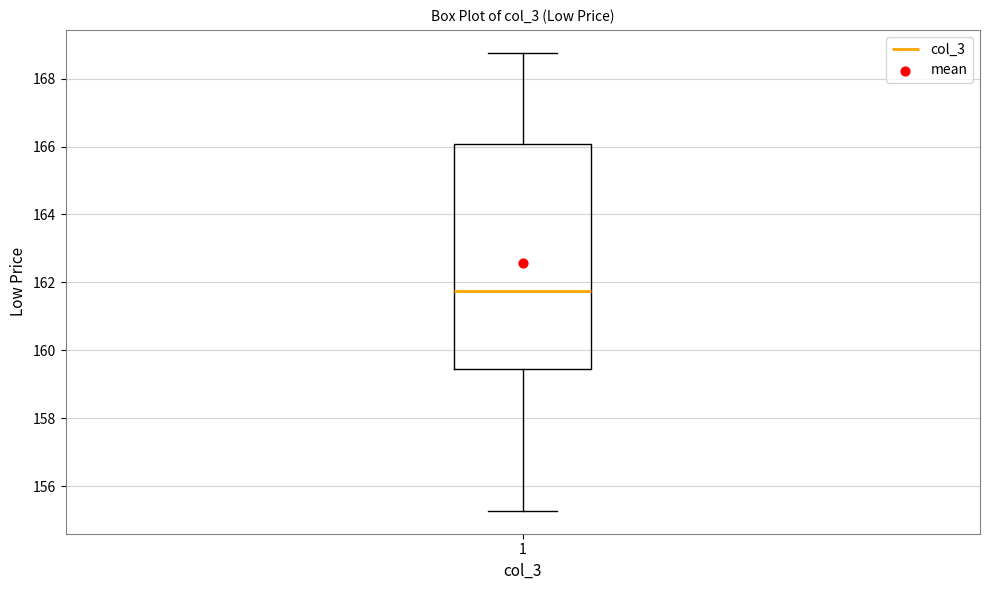

Where does the median line of the box at x = 1 sit on the y-axis? The values are not printed on the chart, so give them approximately, as read against the axis.

161.8